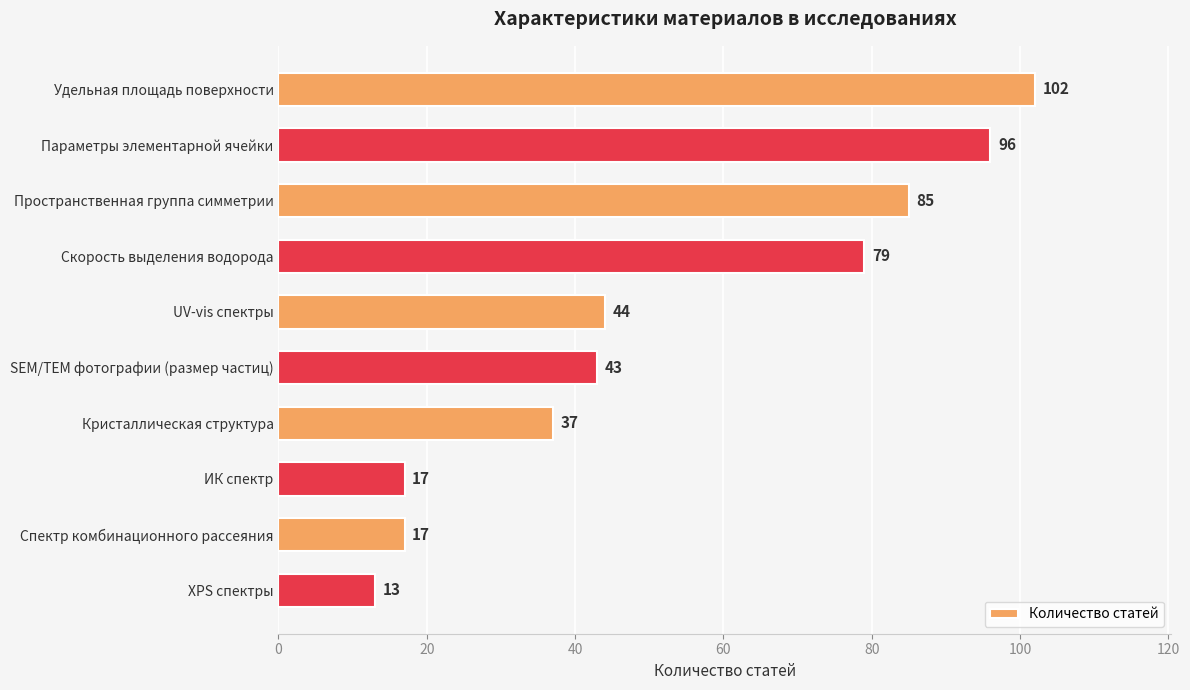

The chart shows a value of 13 at XPS спектры. True or false?

True